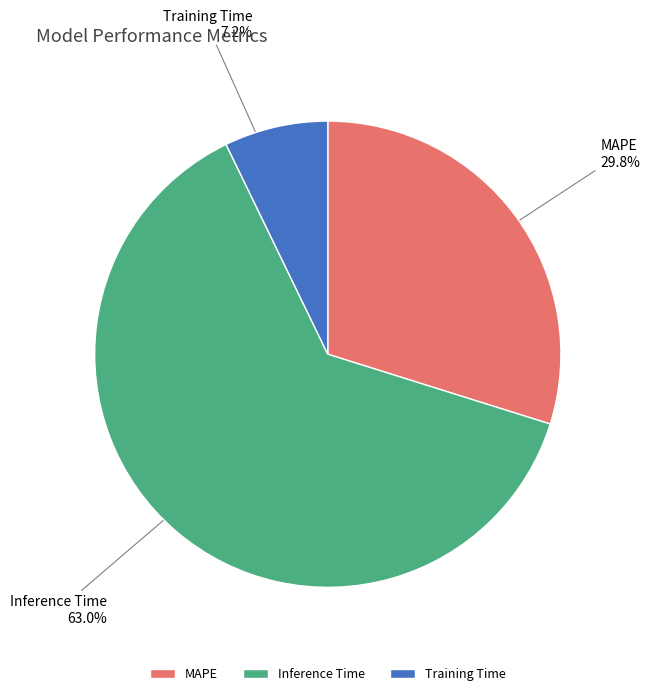

Count the number of slices in the pie.

3